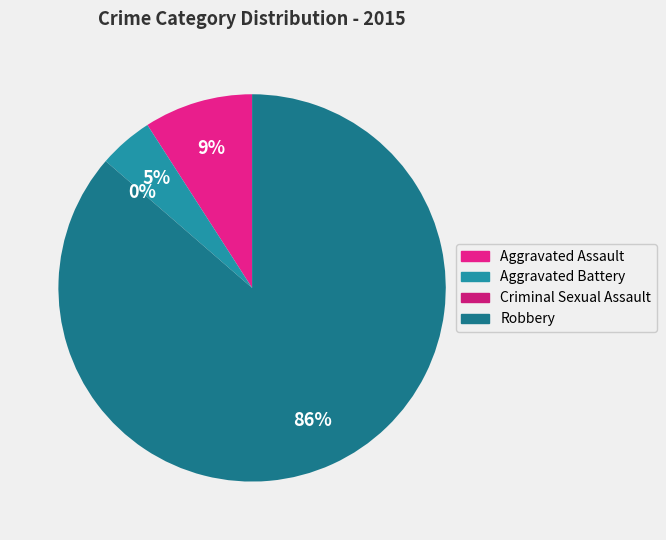

To the nearest percent, what is the average slice percentage?

25%